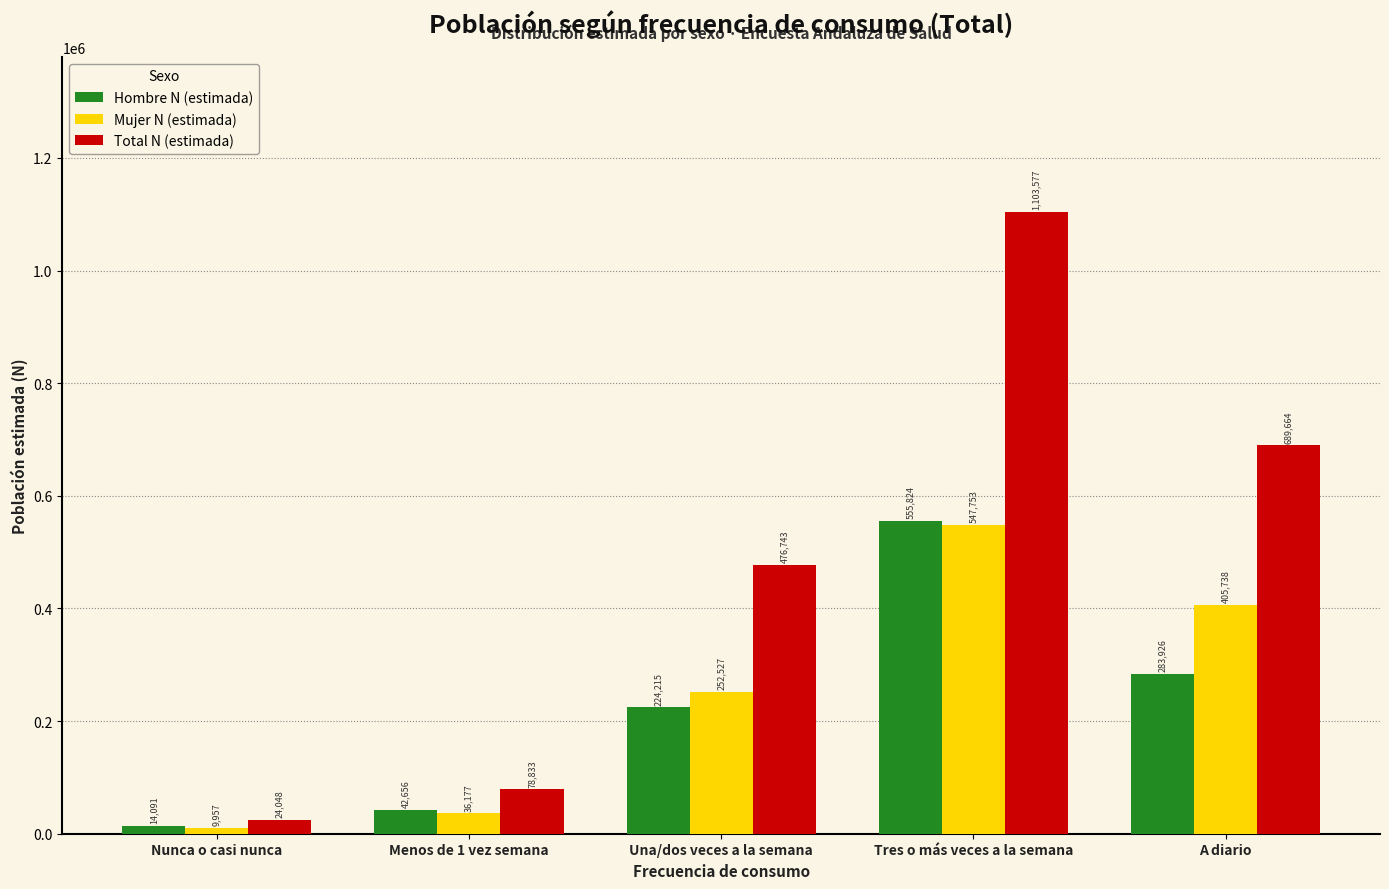

The Mujer N (estimada) series shows 405738 at A diario. True or false?

True